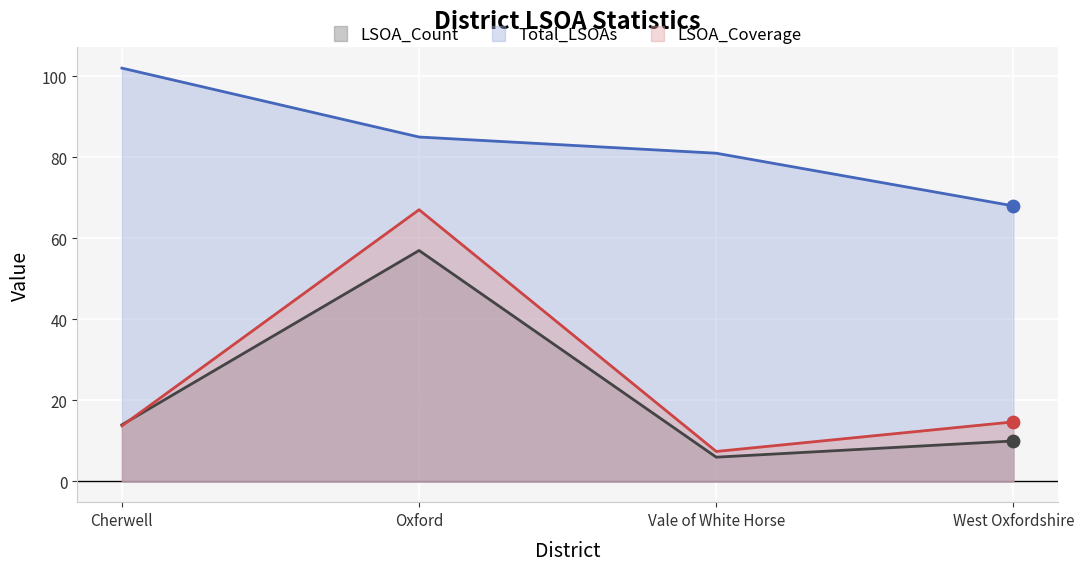

At how many categories does at least one series exceed 87?

1